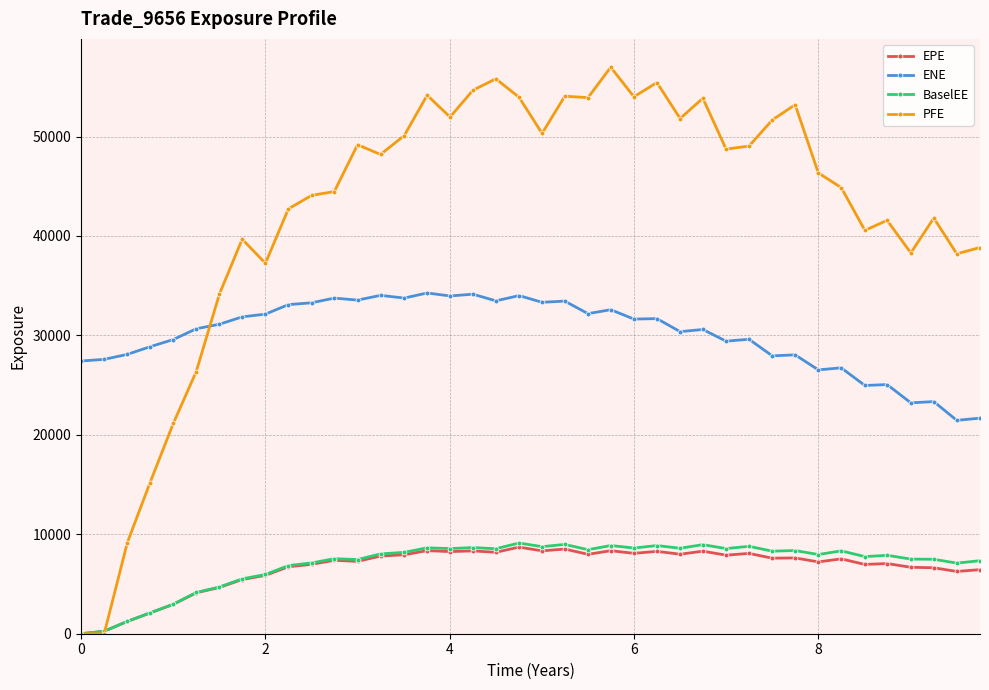

What is the maximum value for BaselEE?

9122.2